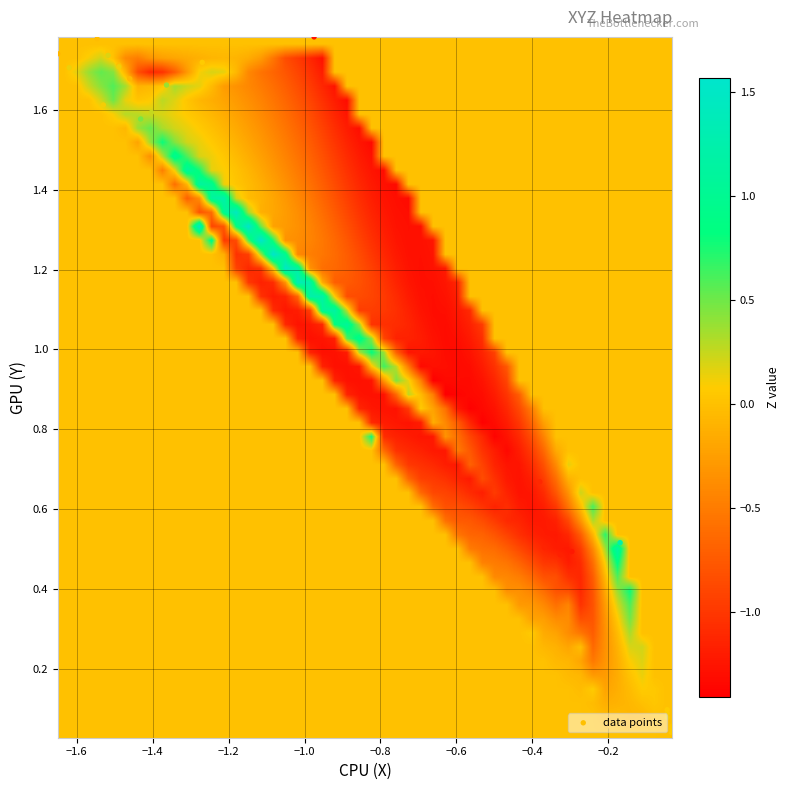

How many values in the Z series are below 0?

24